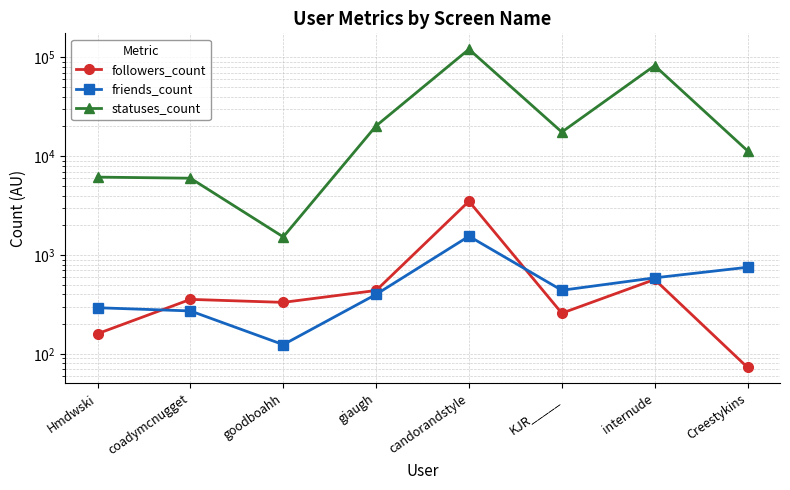

Which has a higher value, candorandstyle or internude?

candorandstyle